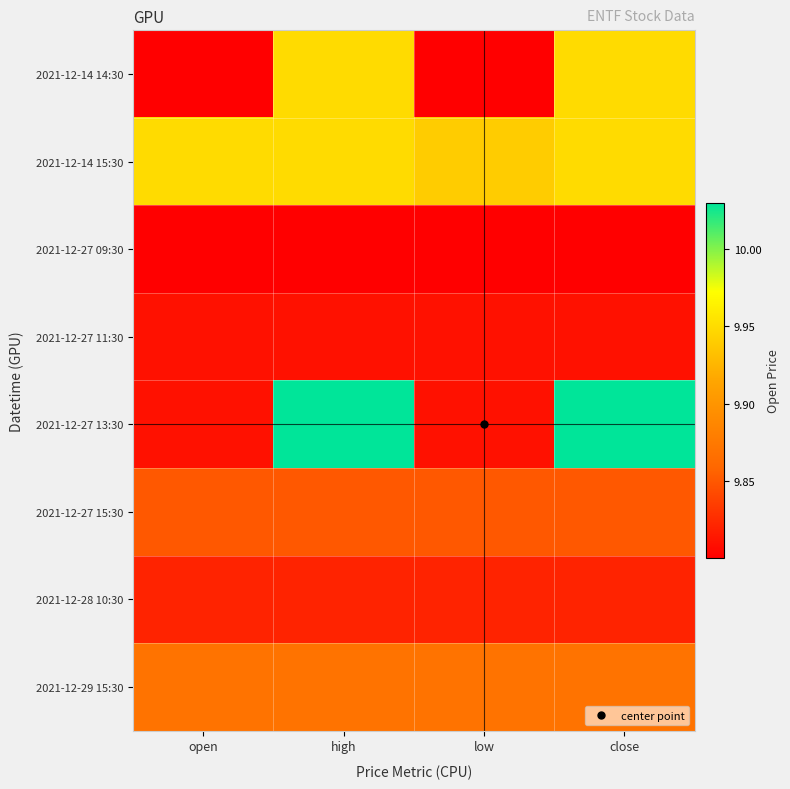

Count the number of data series in this chart.

8